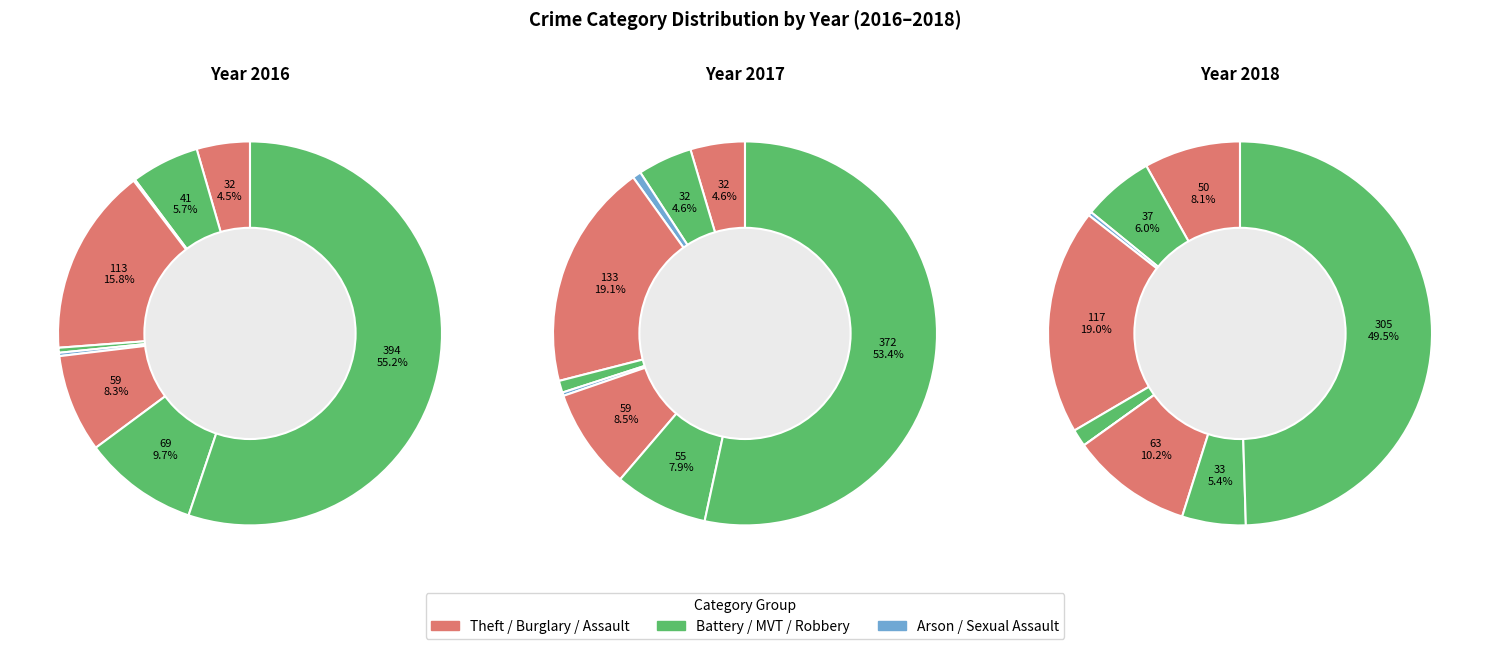

What is the smallest slice in the pie chart?

Arson